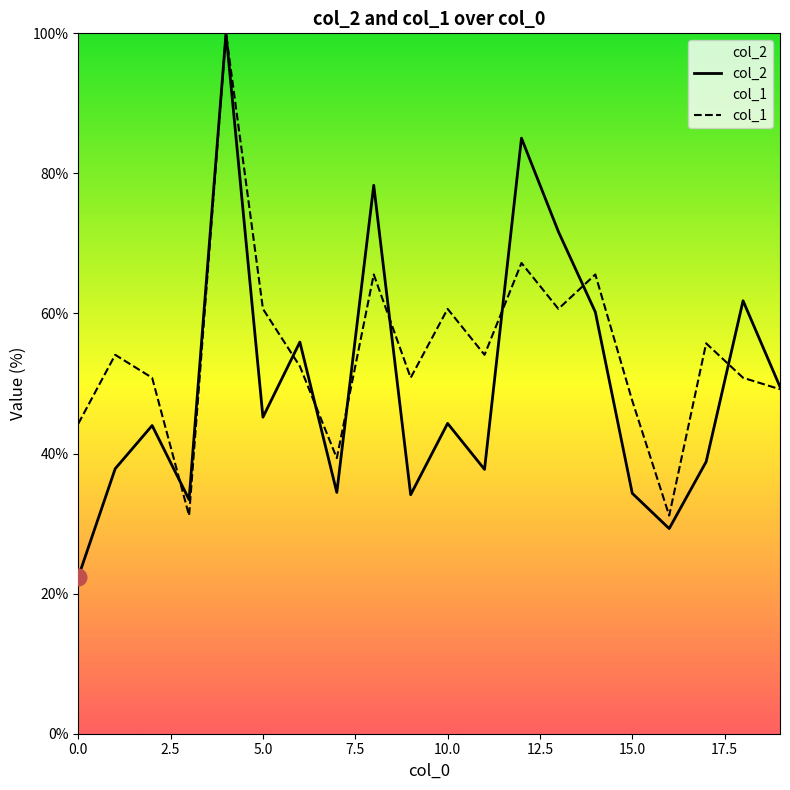

True or false: col_1 has a value of 54.1 at 11.

True